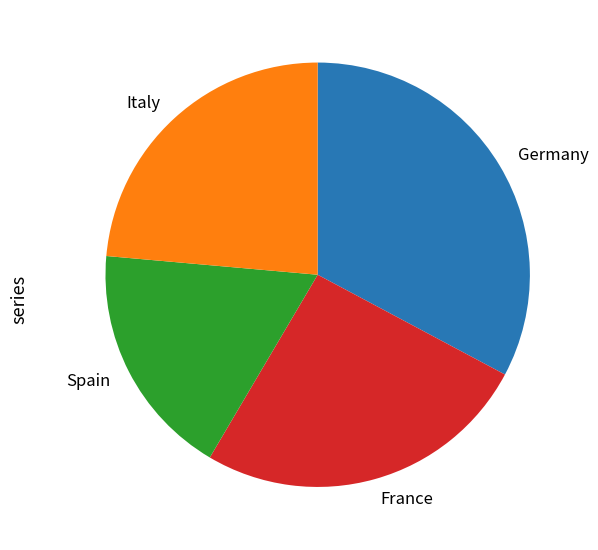

Does any single category account for the majority?

No